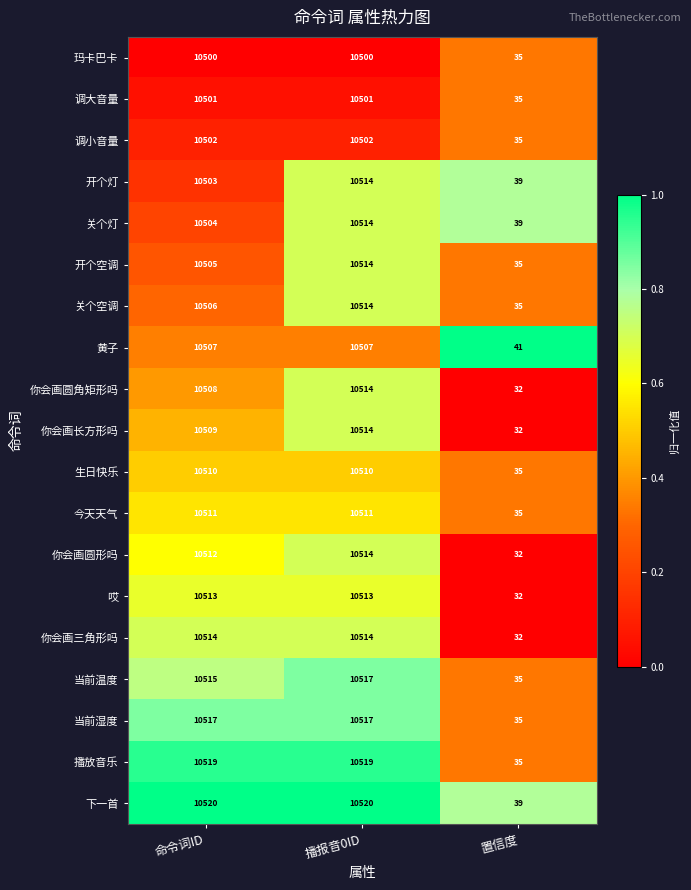

Which series has the widest spread of values?

播放音乐